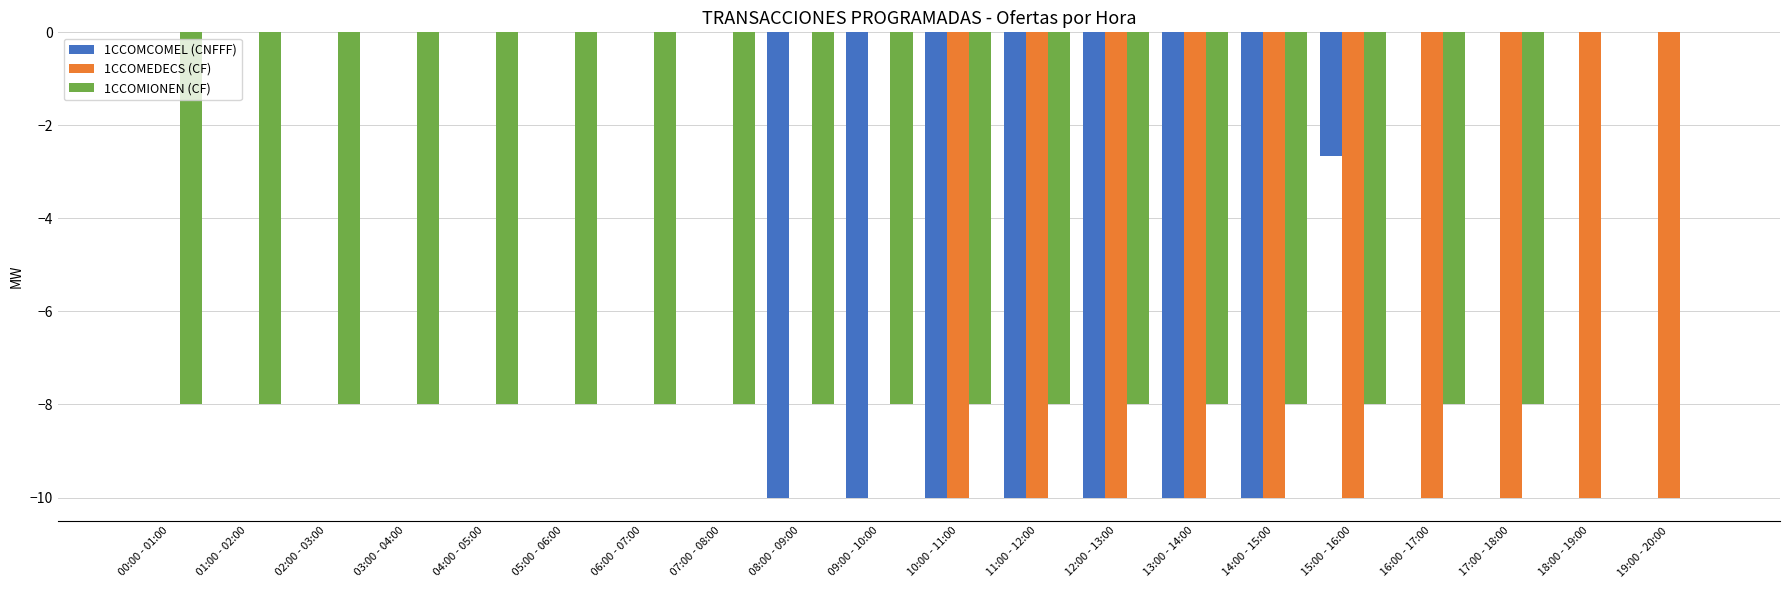

Count the number of categories in the chart.

20